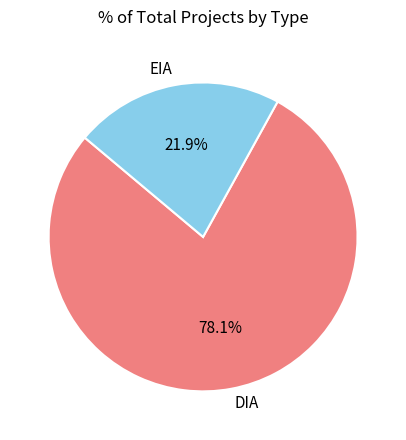

How many slices are in this pie chart?

2